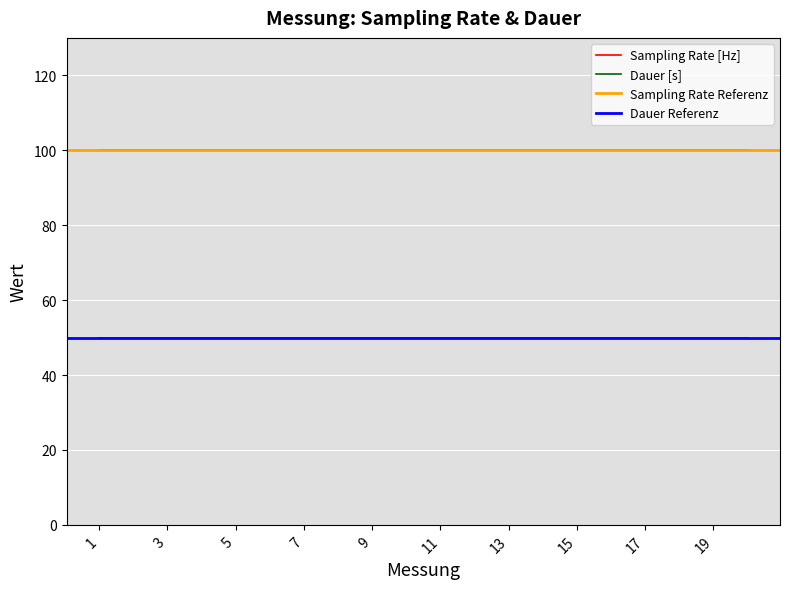

What is the maximum value for Dauer [s]?

50